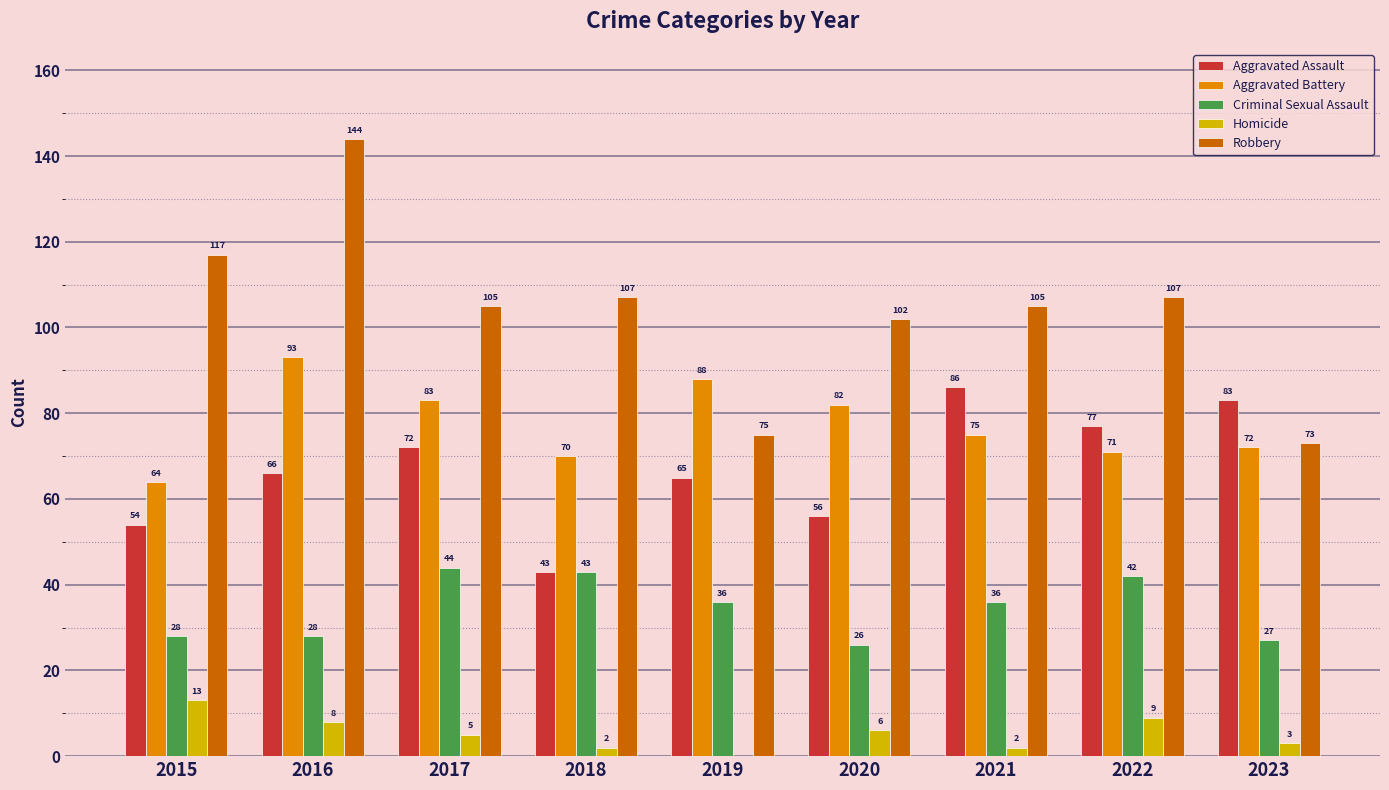

What are all the series names shown in the legend?

Aggravated Assault, Aggravated Battery, Criminal Sexual Assault, Homicide, Robbery